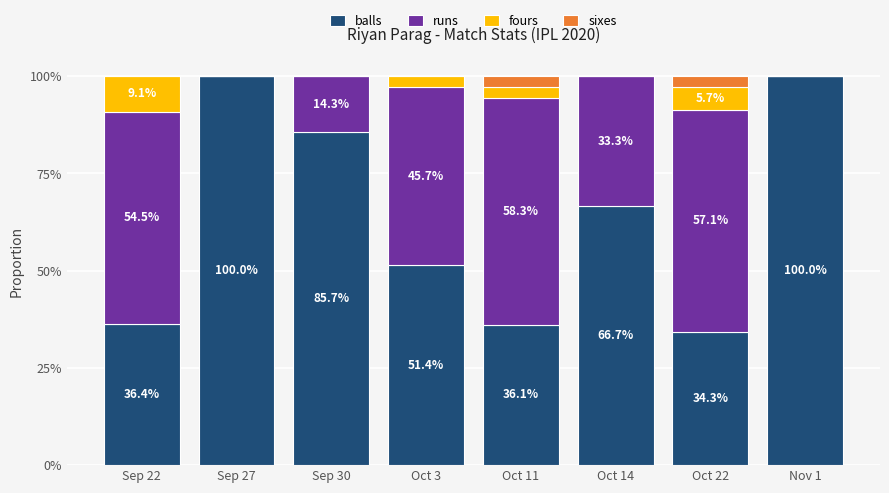

What is the total value across all series at Sep 27?

100.0